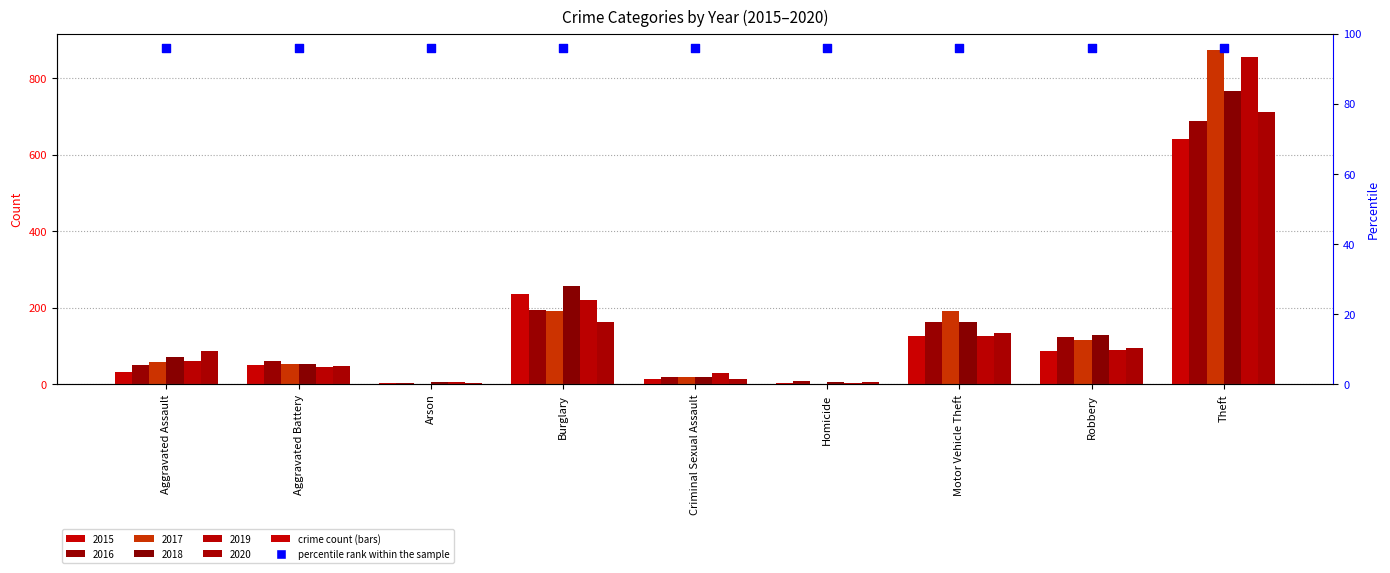

Which series reaches the minimum Y coordinate?

2017